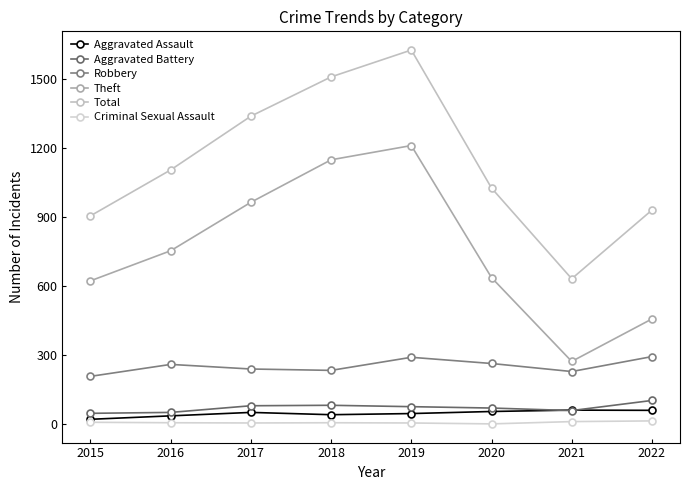

Reading left to right, list all the values displayed in this chart.

Aggravated Assault: 20	35	50	40	45	54	60	59
Aggravated Battery: 46	50	79	81	75	69	58	102
Robbery: 207	259	239	233	290	263	228	293
Theft: 623	754	965	1150	1212	637	272	457
Total: 906	1106	1340	1511	1628	1027	632	931
Criminal Sexual Assault: 7	5	4	5	4	0	10	13